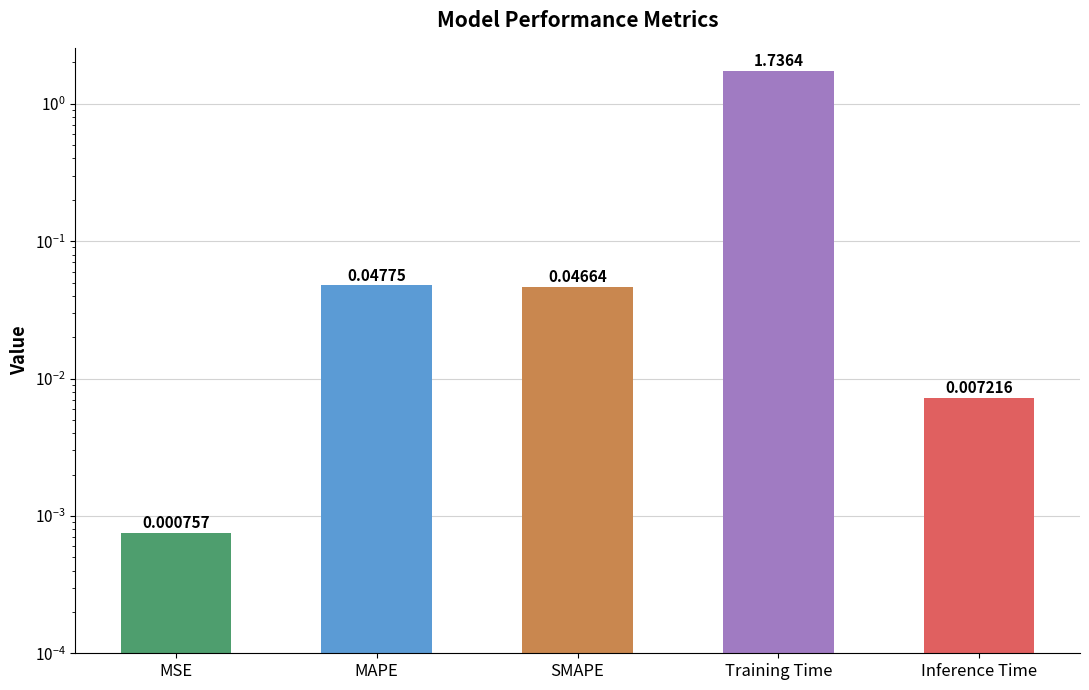

Reading right to left, extract all data points from this chart.

Inference Time=0.0	Training Time=1.7	SMAPE=0.0	MAPE=0.0	MSE=0.0